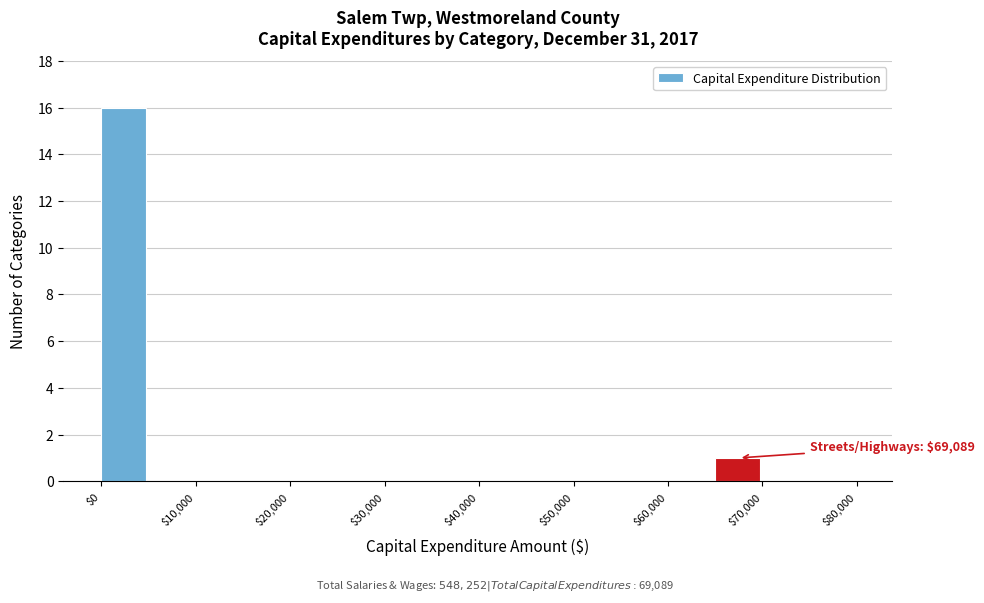

Which range on the x-axis has the tallest bar?

0 to 5000